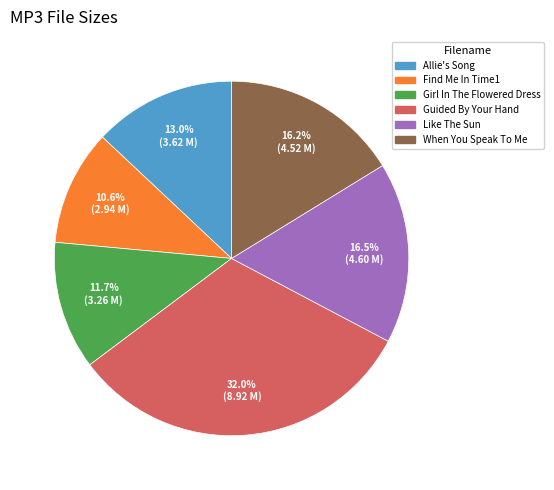

Does any single category account for the majority?

No